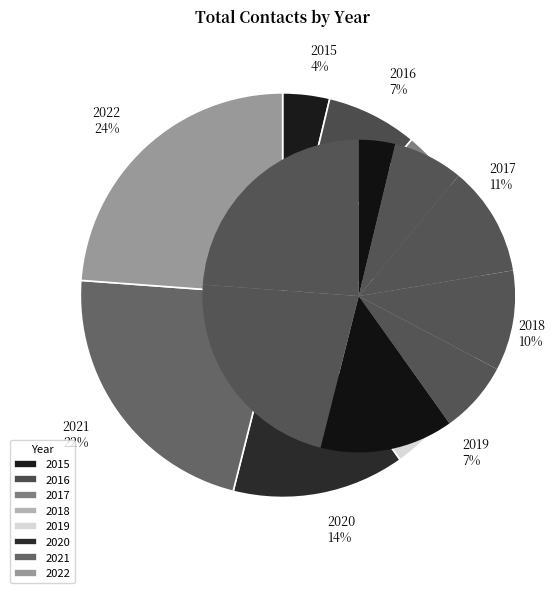

Does 2018 account for over 50% of the chart?

No